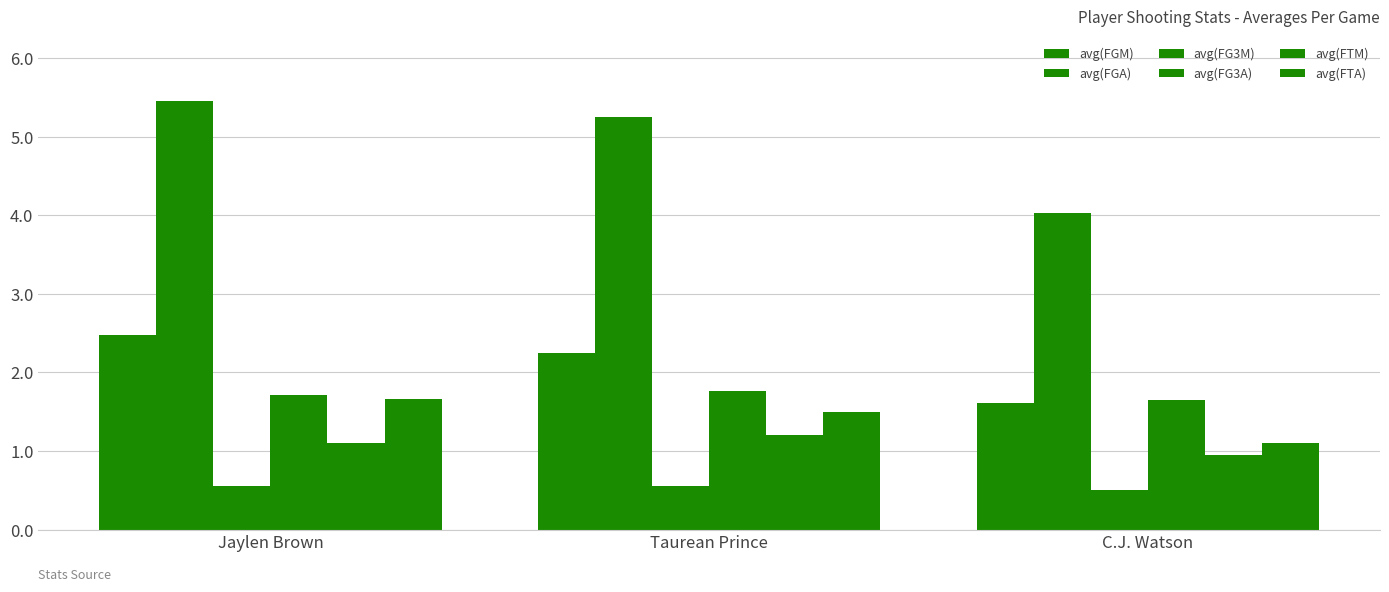

At which category does the chart reach its peak across all series?

Jaylen Brown